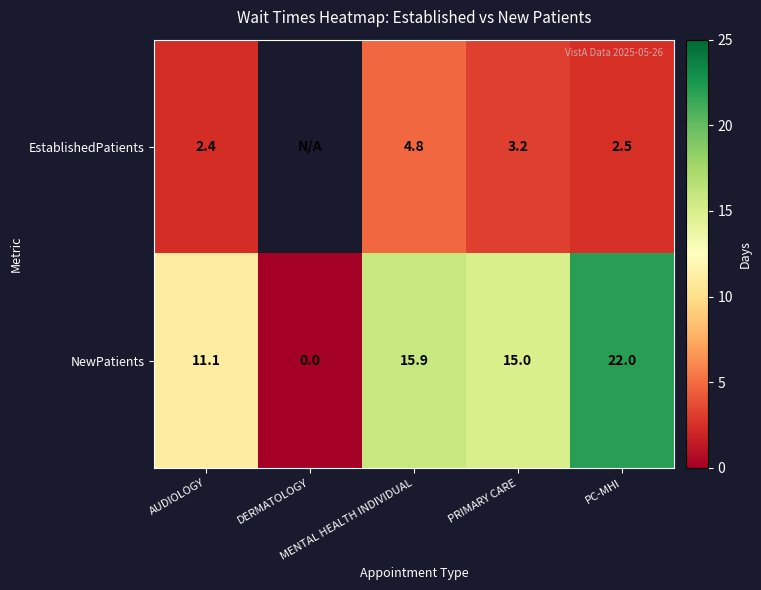

At which category is the sum across all series the highest?

PC-MHI